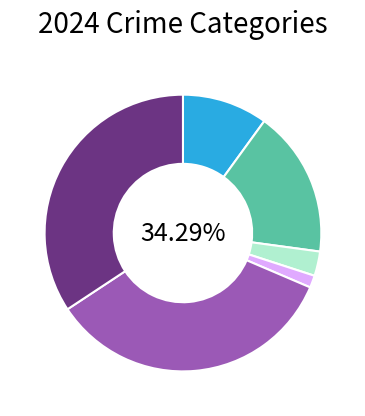

What percentage is the Homicide slice, to the nearest percent?

1%